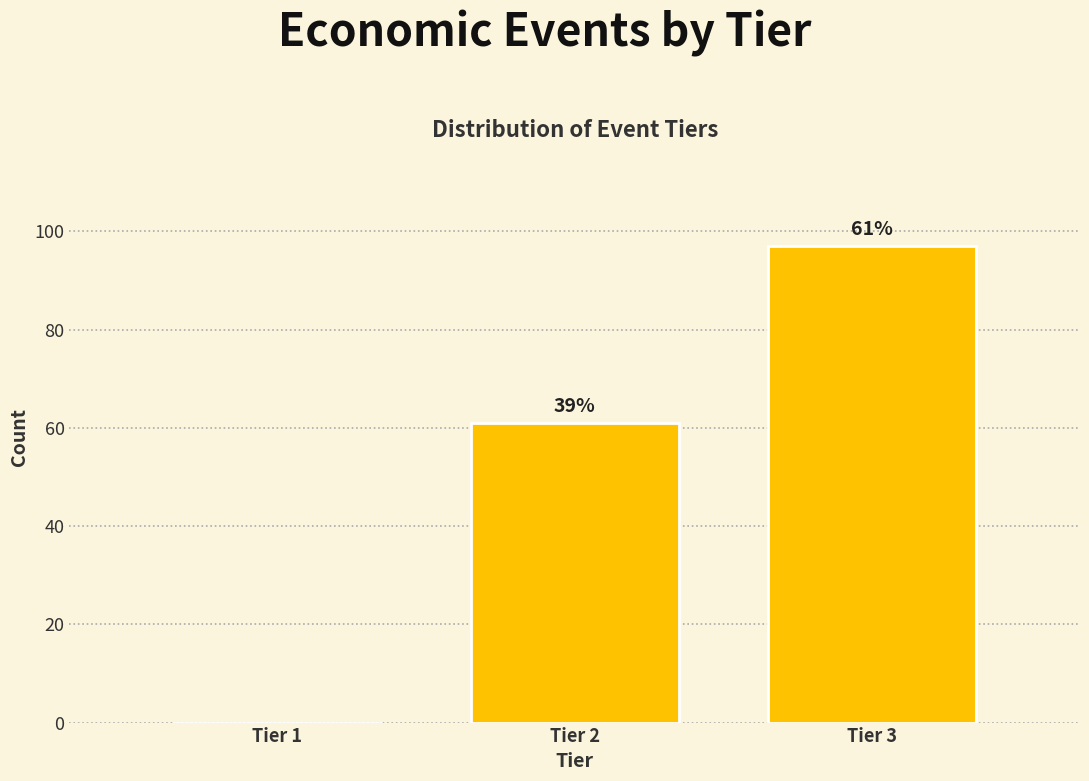

Reading left to right, extract all data points from this chart.

Tier 1=0	Tier 2=61	Tier 3=97